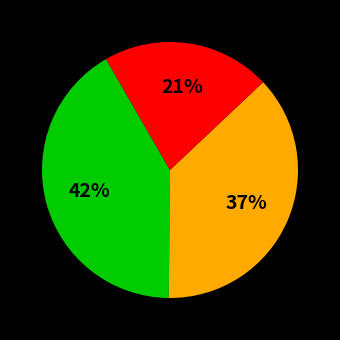

How many segments does this pie chart have?

3